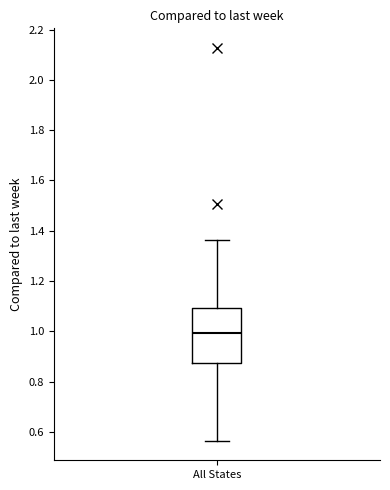

Where is the lower edge of the box for All States on the y-axis? The values are not printed on the chart, so give them approximately, as read against the axis.

0.88